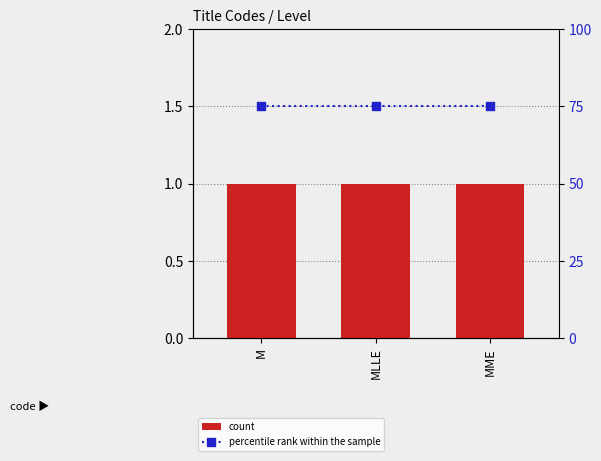

What is the difference between the highest and lowest values at M?

74